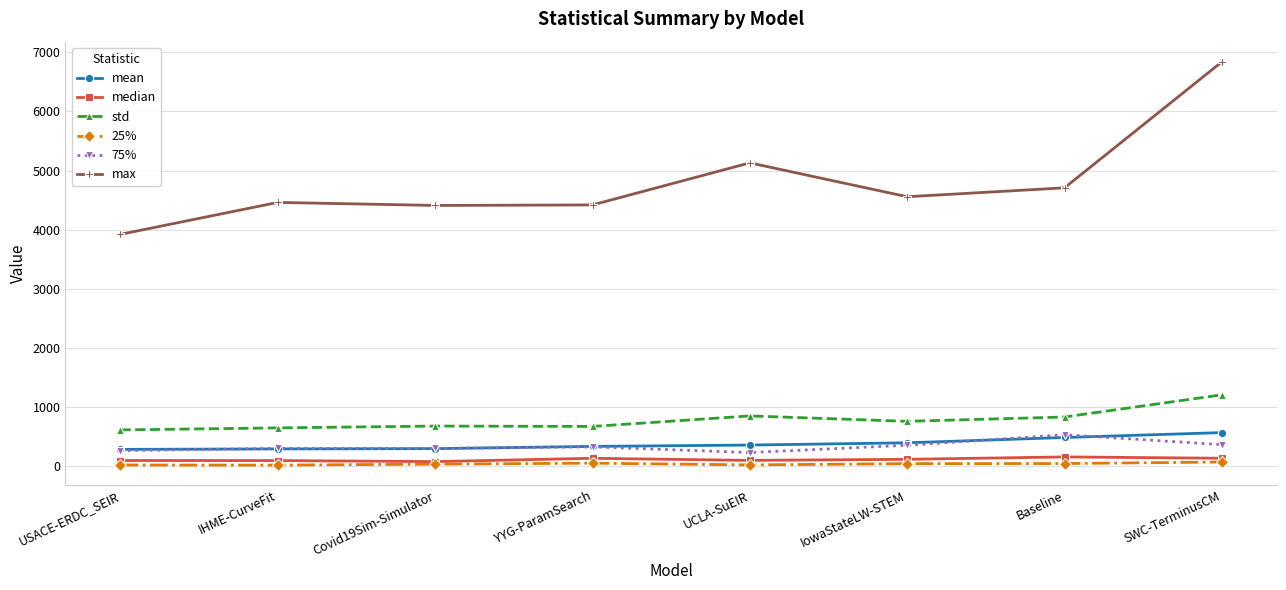

True or false: median and max intersect in this chart.

False